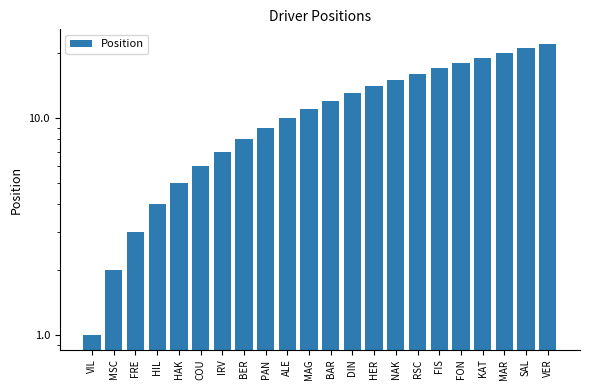

List the labels in order of value, smallest first.

VIL, MSC, FRE, HIL, HAK, COU, IRV, BER, PAN, ALE, MAG, BAR, DIN, HER, NAK, RSC, FIS, FON, KAT, MAR, SAL, VER